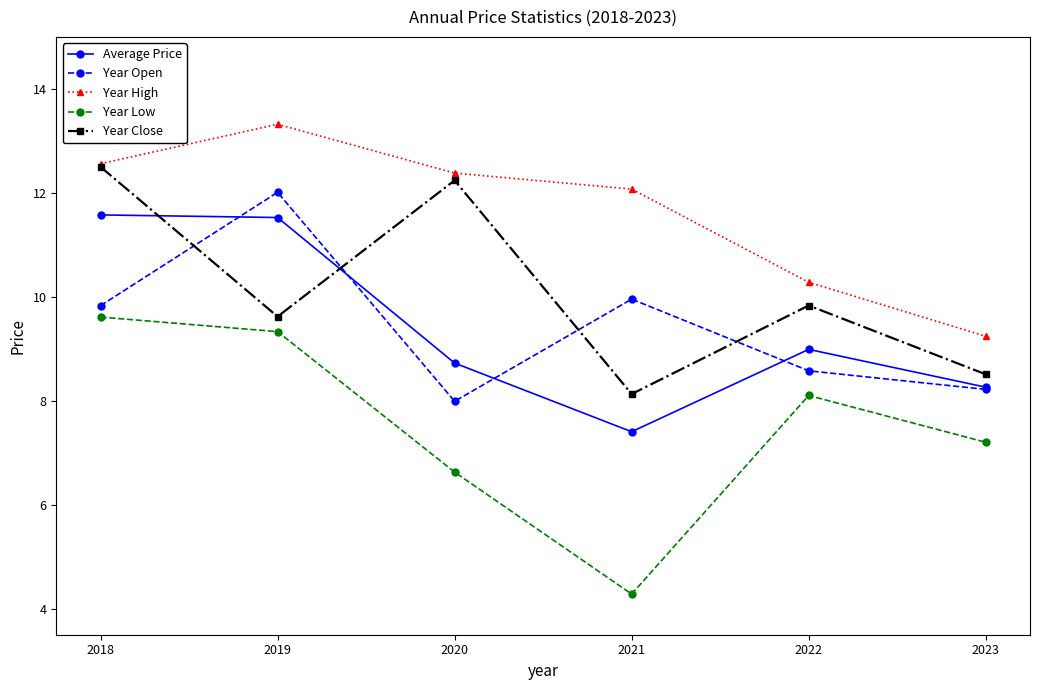

True or false: Average Price and Year Close cross at least once.

True